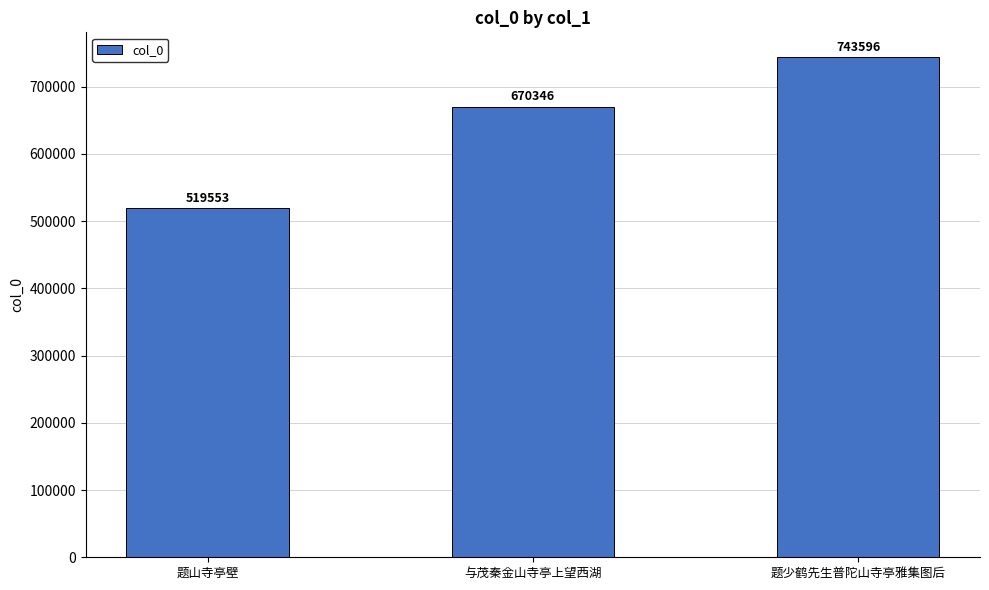

List the labels in order of value, smallest first.

题山寺亭壁, 与茂秦金山寺亭上望西湖, 题少鹤先生普陀山寺亭雅集图后